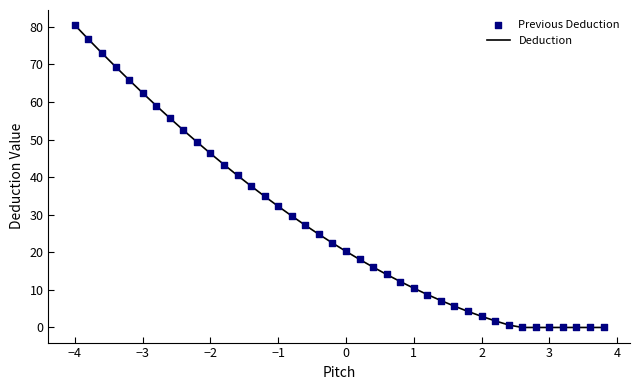

What is the greatest value displayed?

80.4